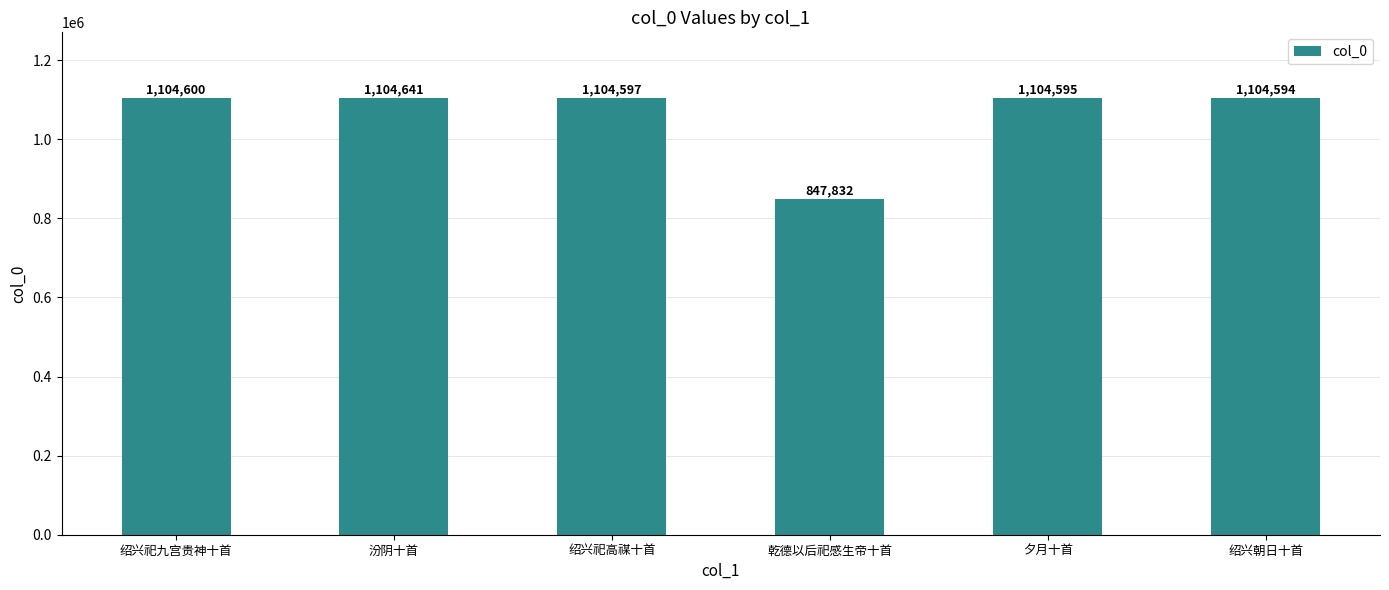

Does the chart contain any negative values?

No